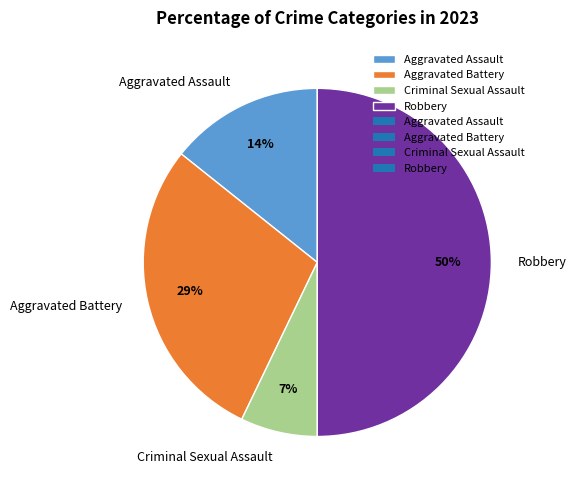

Rank the categories by value from highest to lowest.

Robbery, Aggravated Battery, Aggravated Assault, Criminal Sexual Assault